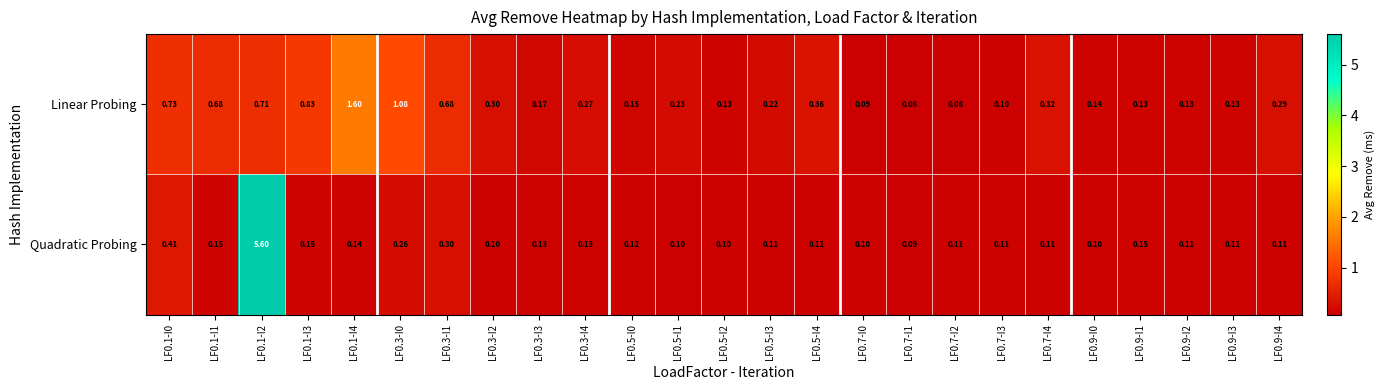

Rank the series by their maximum value, from highest to lowest.

Quadratic Probing, Linear Probing